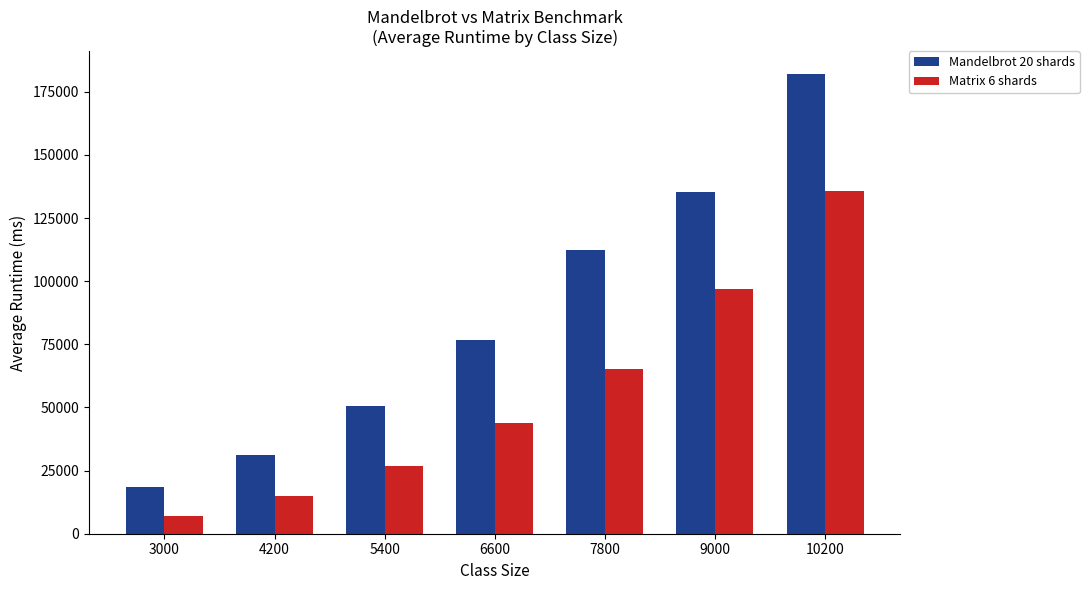

What is the difference between the maximum and second lowest values in the Mandelbrot 20 shards series?

150635